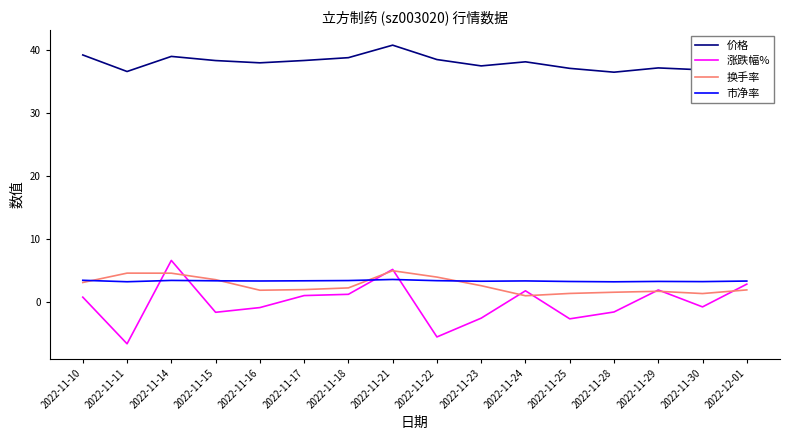

Rank the series at 2022-11-18 from highest to lowest value.

价格, 市净率, 换手率, 涨跌幅%